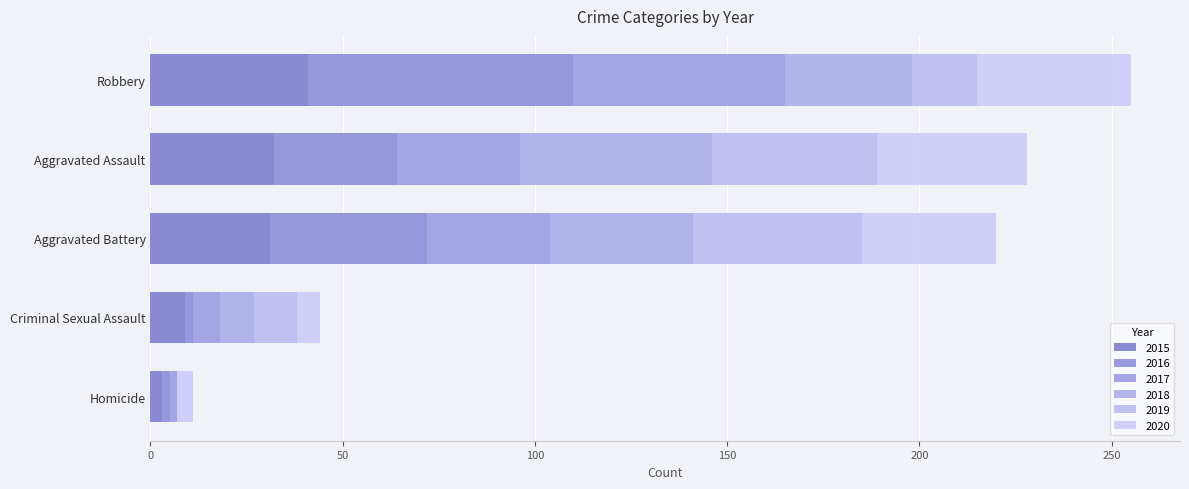

How many series are shown in this chart?

6